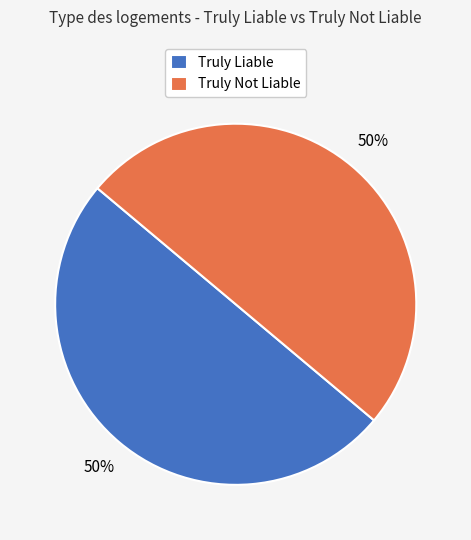

The Truly Not Liable slice represents 50% of the pie. True or false?

True